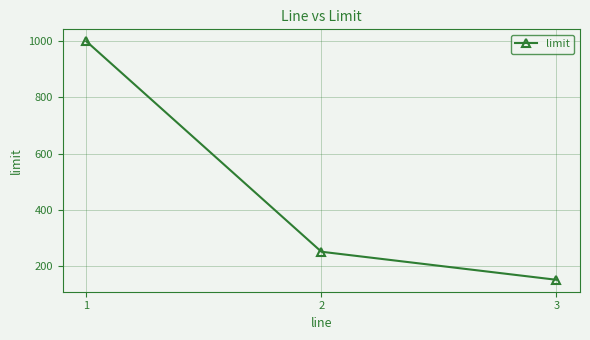

What is the smallest value displayed?

150